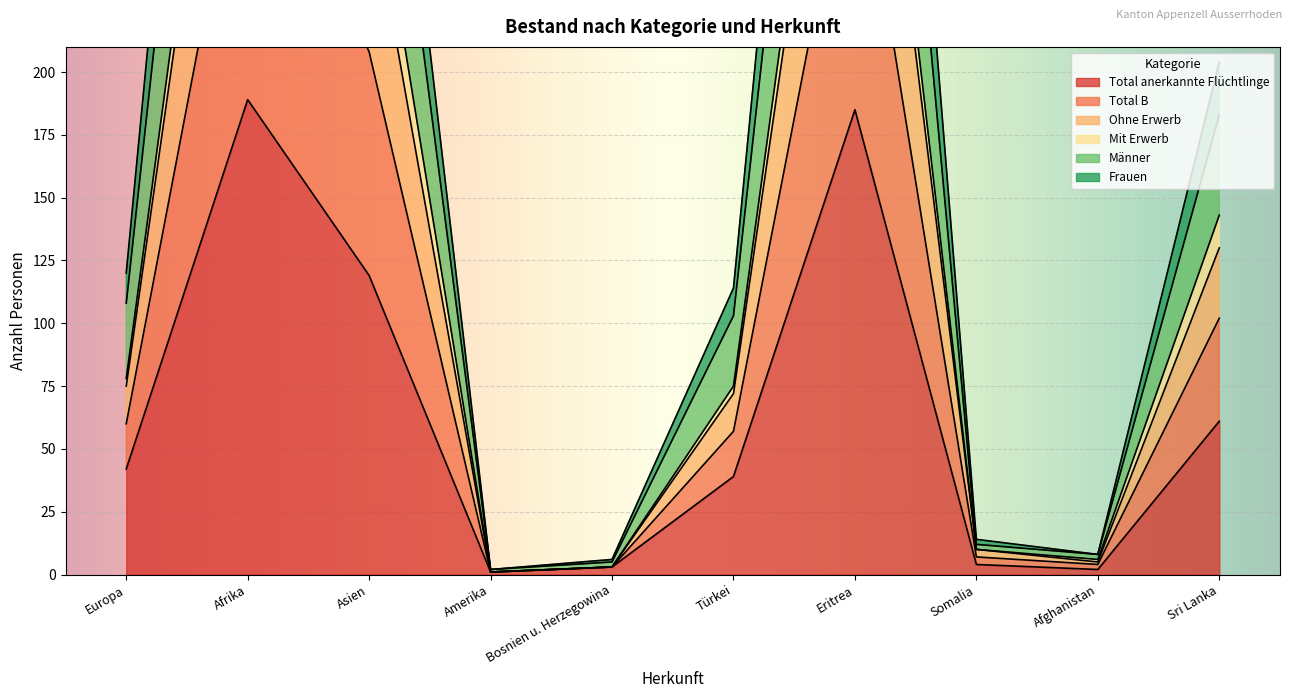

How many interior local peaks does the Männer series have?

2